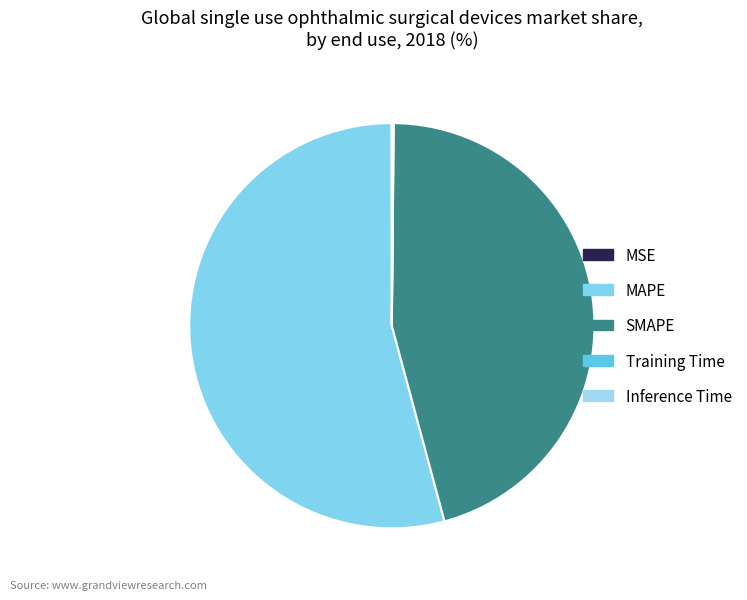

Which slice is the largest?

MAPE